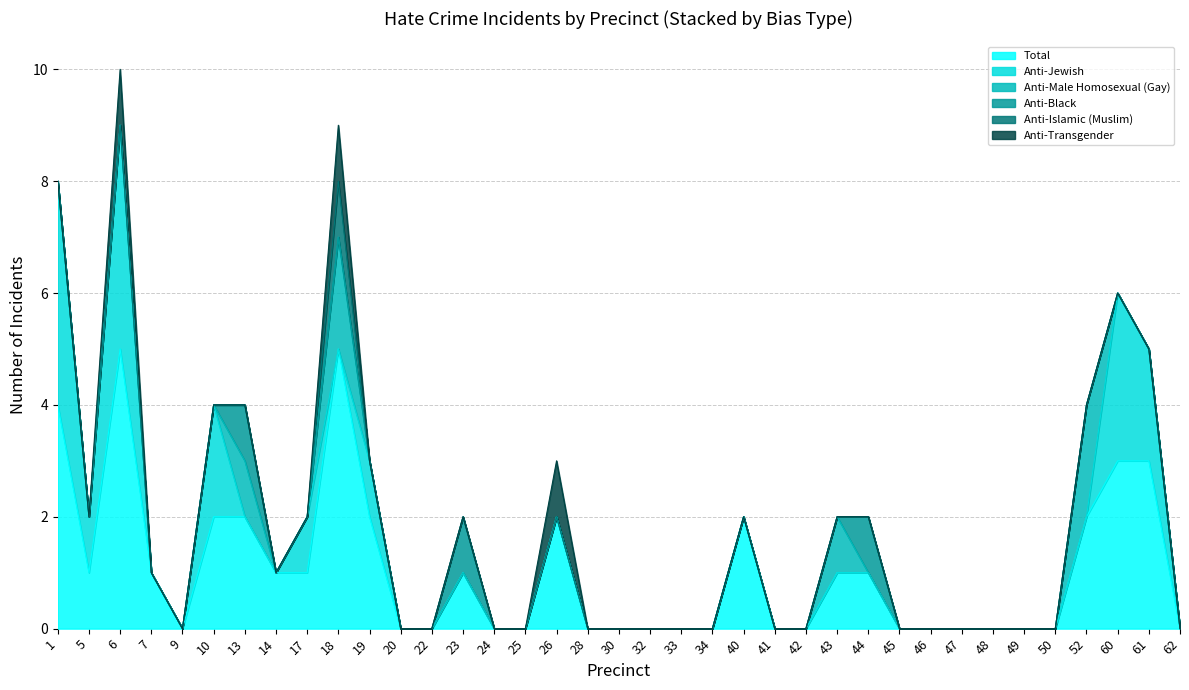

True or false: Anti-Black has a value of 0 at 44.

False